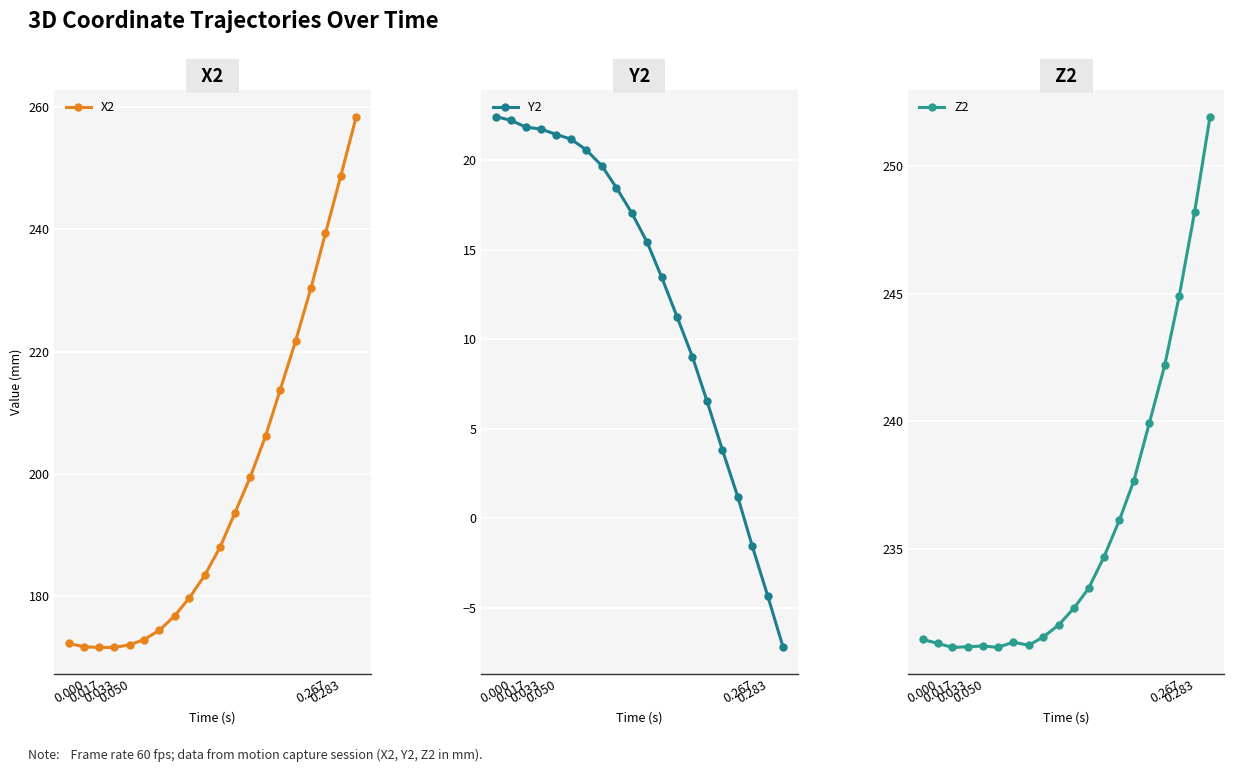

What is the average value of the Z2 series?

235.8